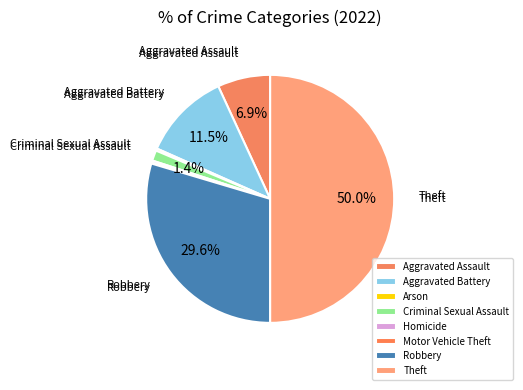

Does any single category account for the majority?

No